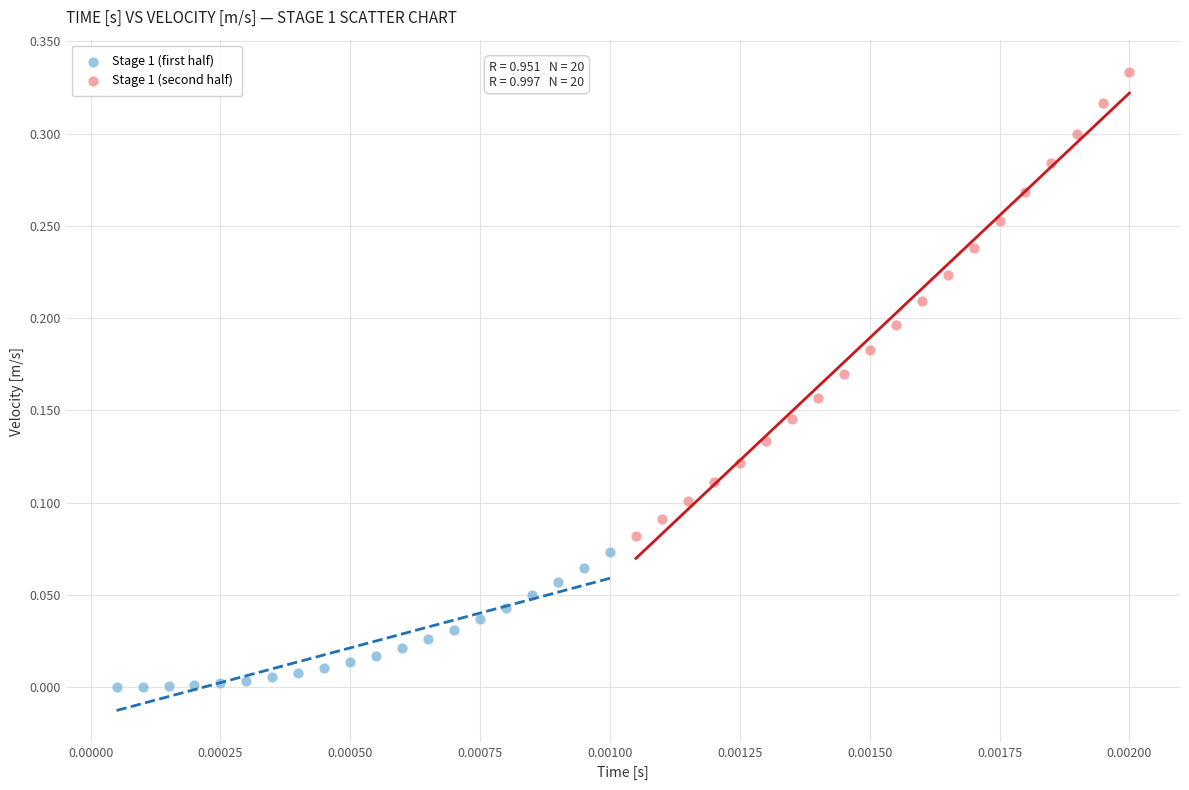

What are all the series names shown in the legend?

Stage 1 (first half), Stage 1 (second half)